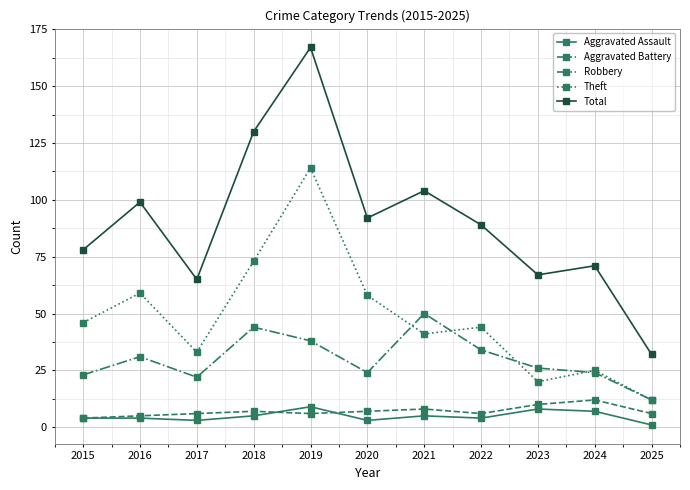

True or false: Aggravated Assault and Total cross at least once.

False